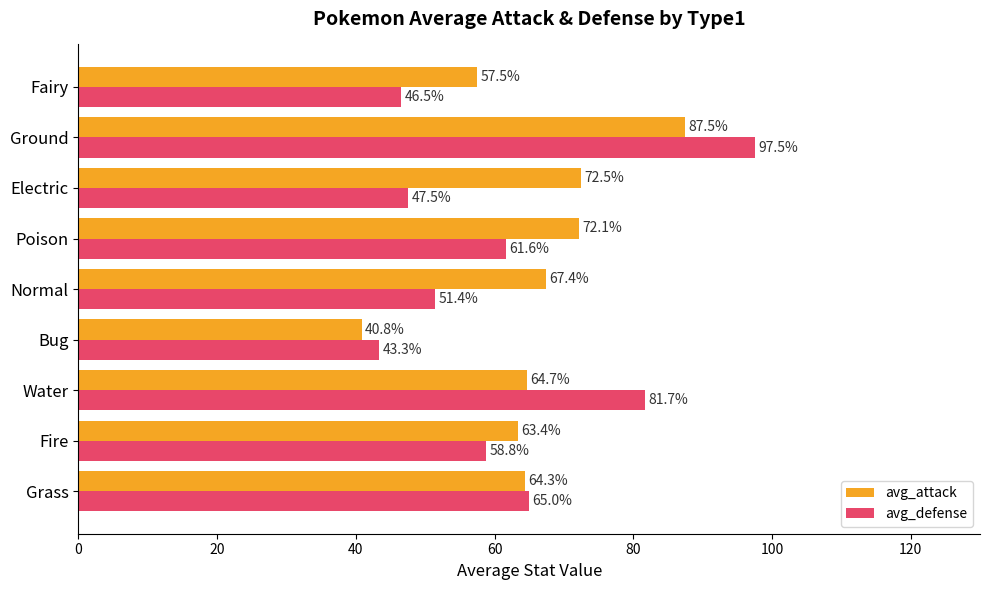

What is the sum of all avg_defense values?

553.4